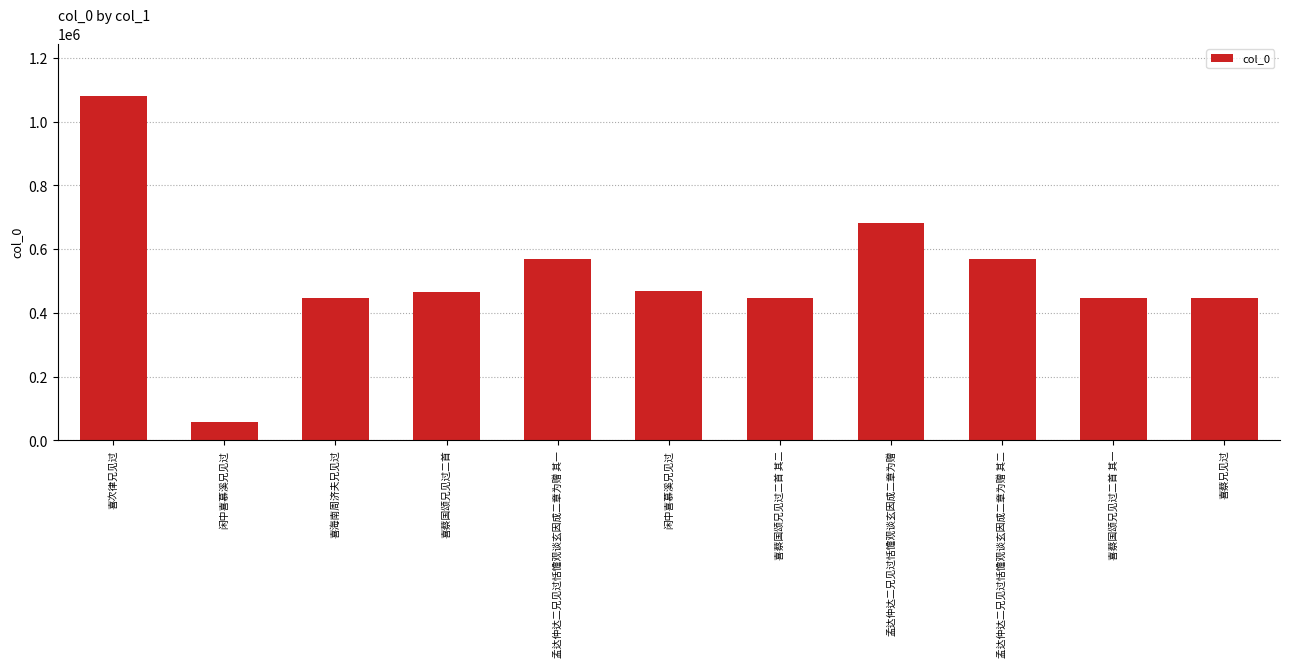

How many bars are there in total?

11